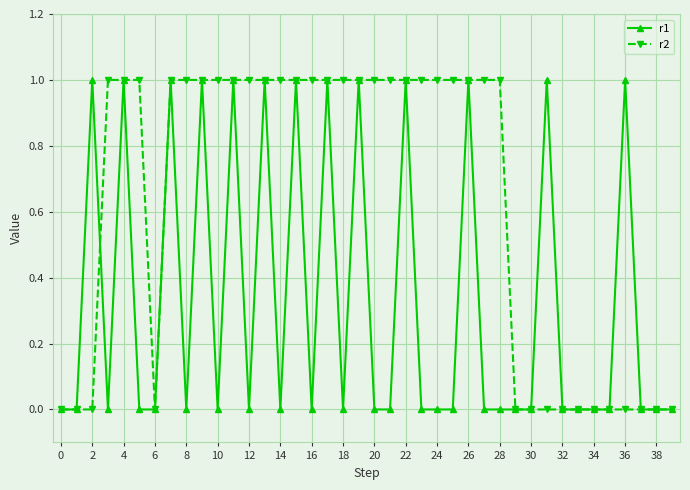

Which series has the largest total across all categories?

r2